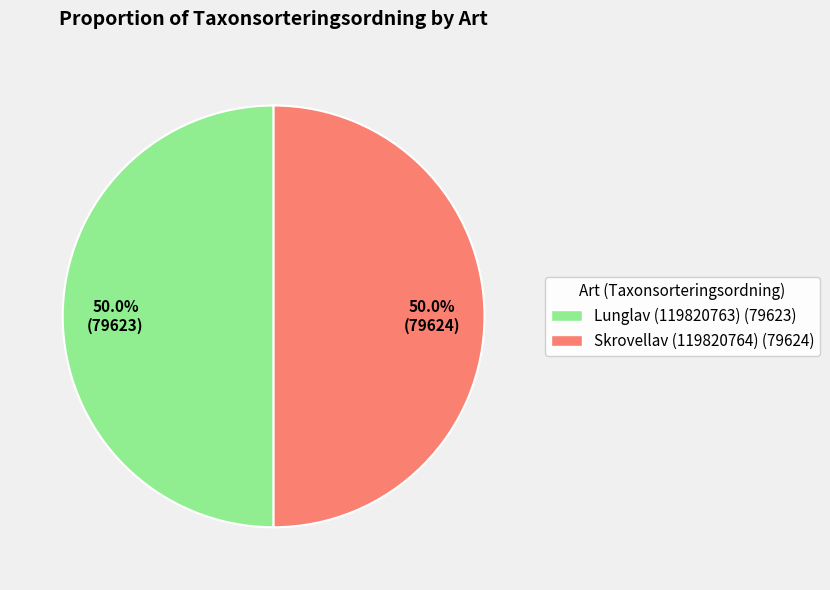

To the nearest percent, what portion does Lunglav (119820763) represent?

50%